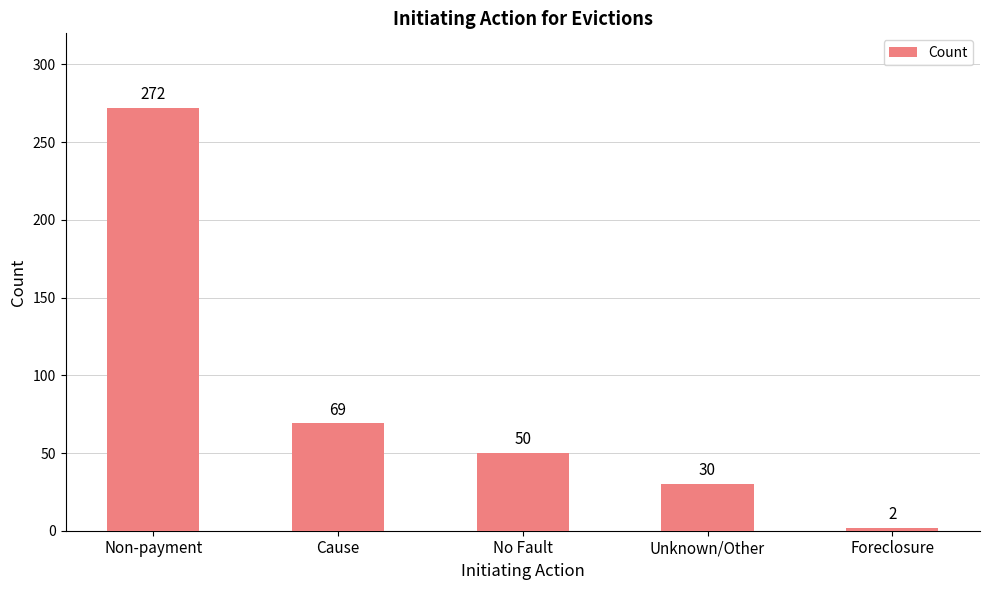

How many distinct data groups are displayed?

1